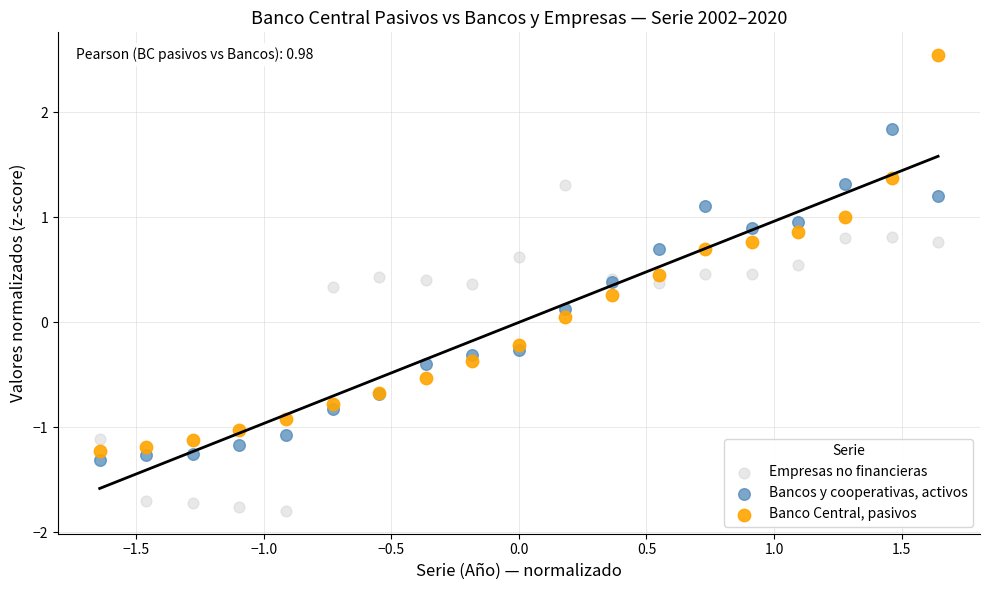

Which series reaches the maximum Y coordinate?

Banco Central, pasivos